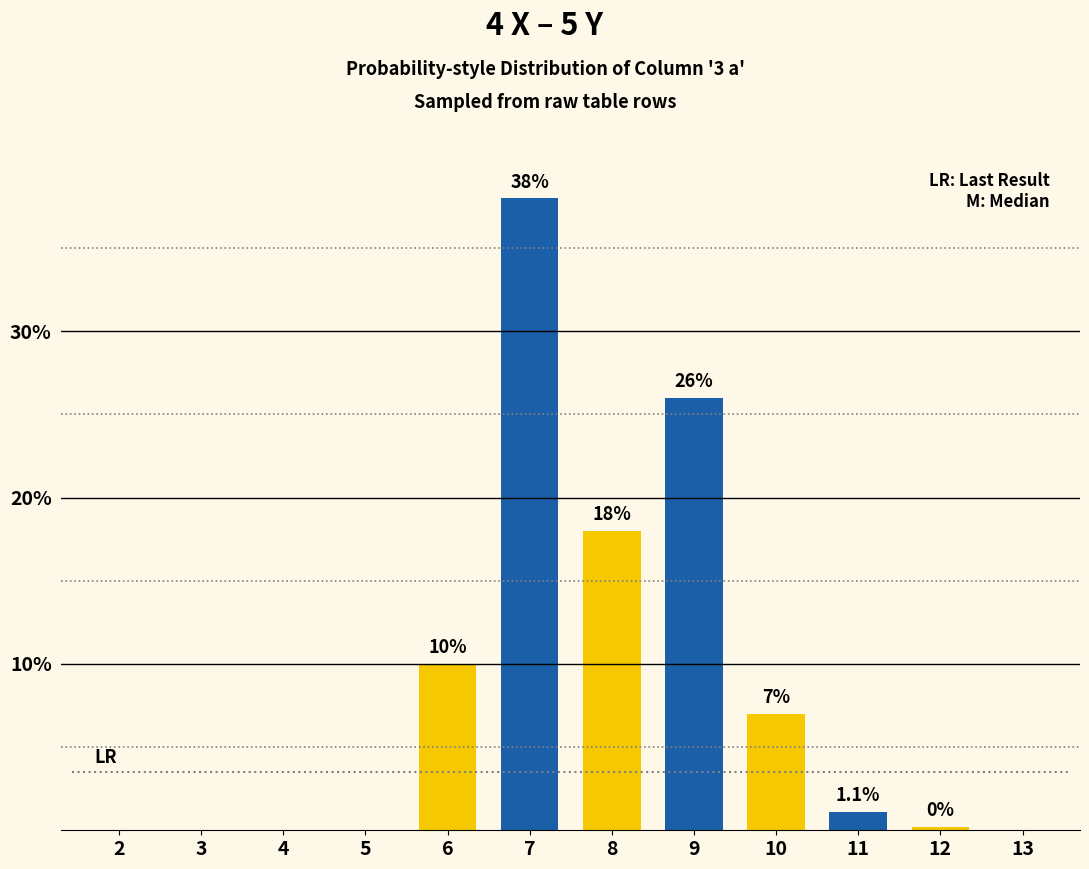

How many distinct data groups are displayed?

1